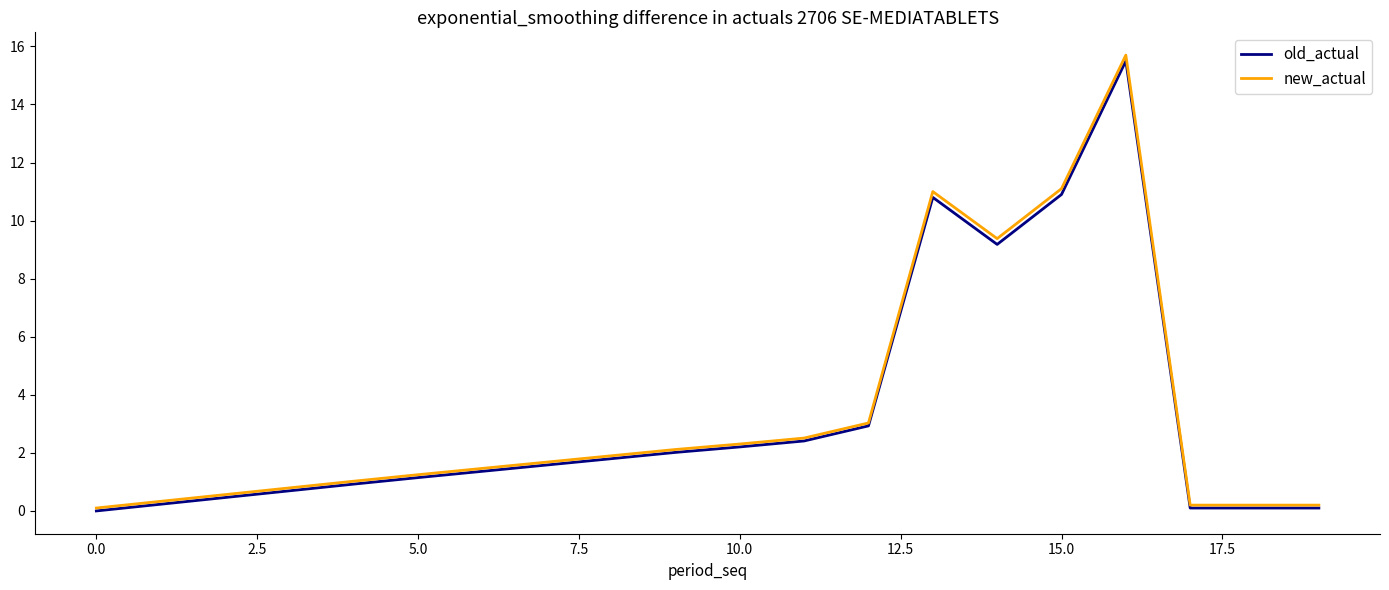

What is the highest value of the old_actual series?

15.5